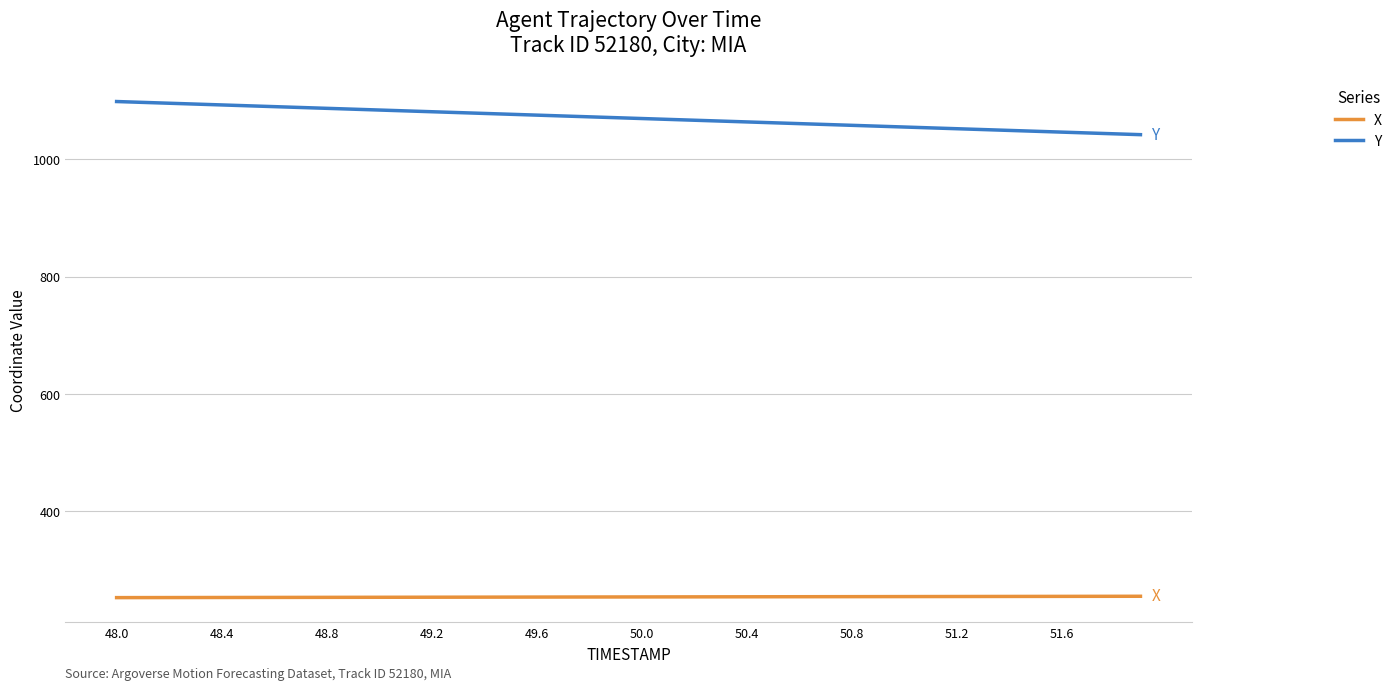

Which series has the largest total across all categories?

Y